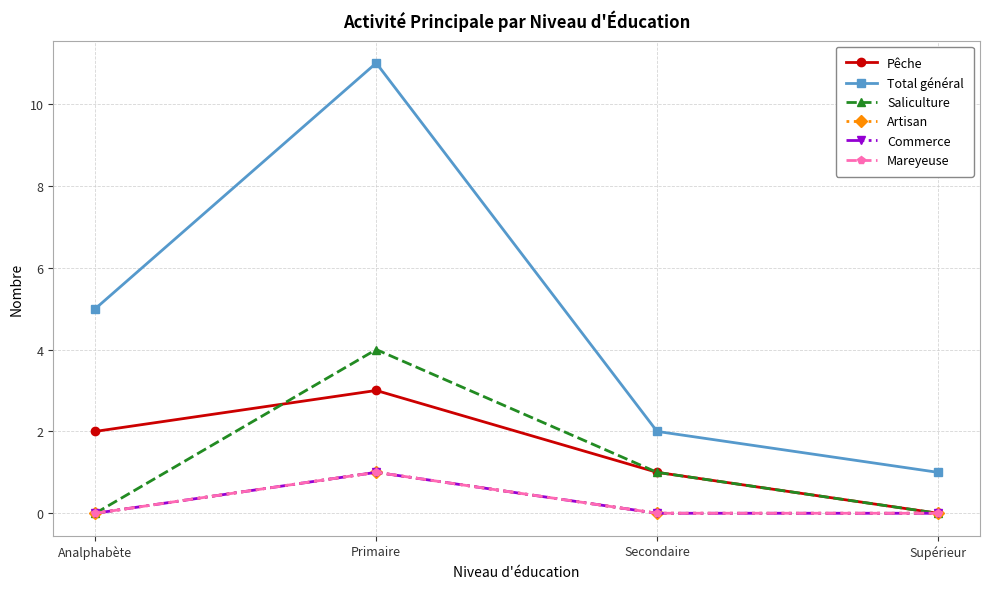

How many Total général values are between 2 and 11?

3